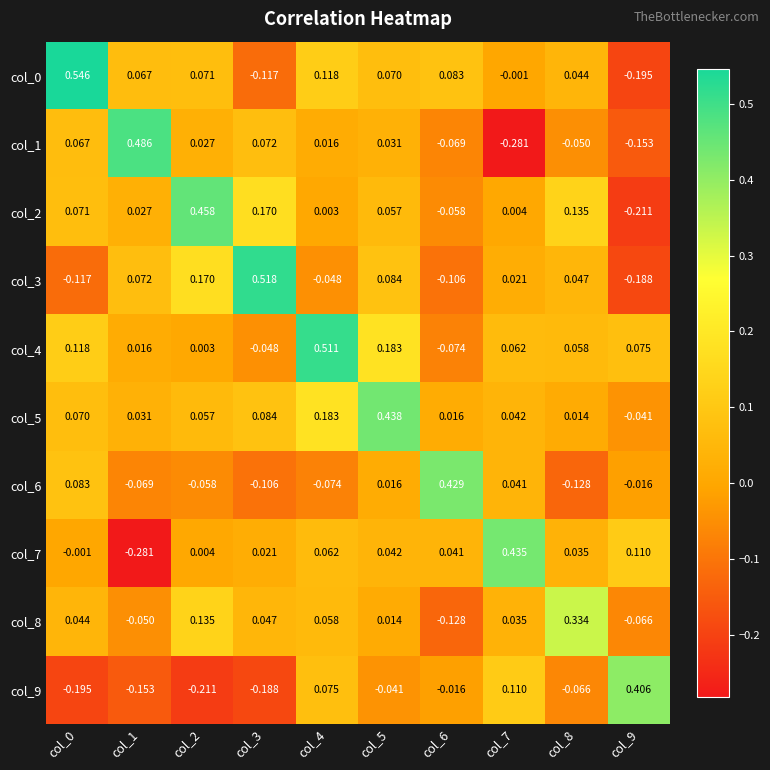

Is the value of col_3 at col_0 greater than the value of col_4 at col_5?

No